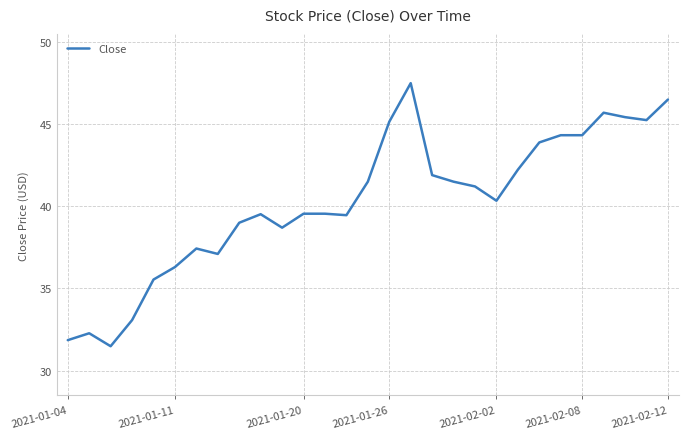

What is the maximum value shown in the chart?

47.5